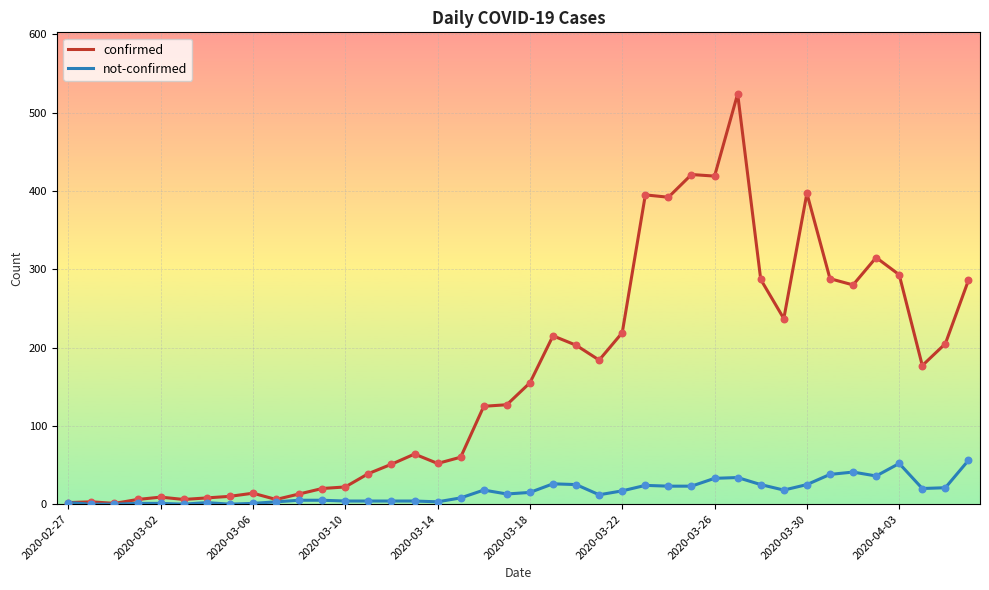

What is the highest value of the confirmed series?

524